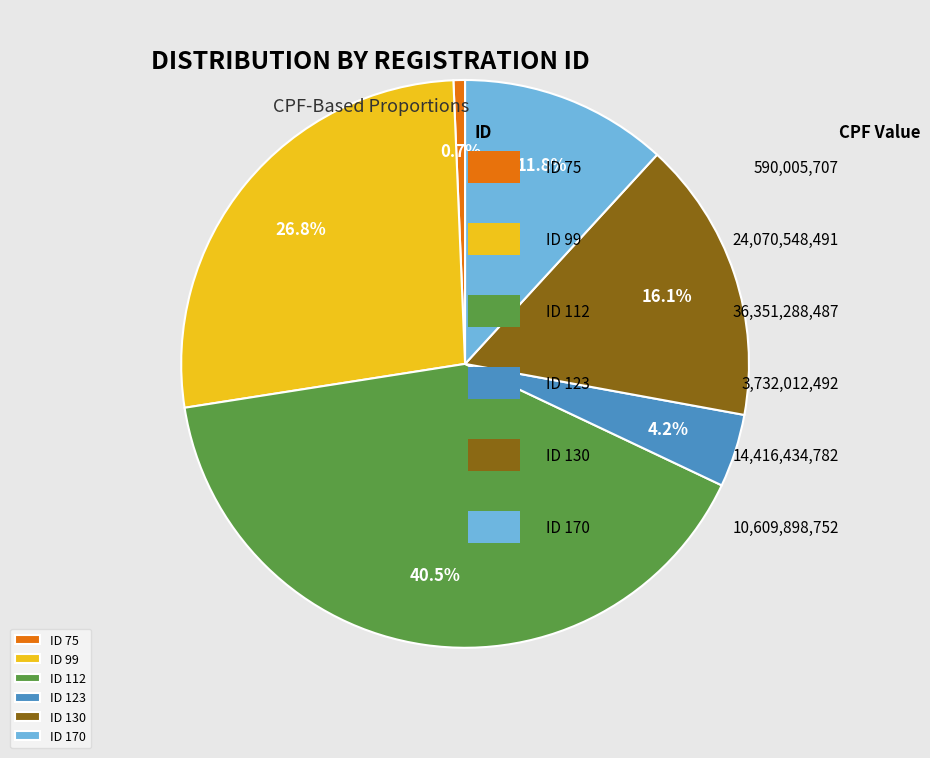

Is there a majority slice in this chart?

No